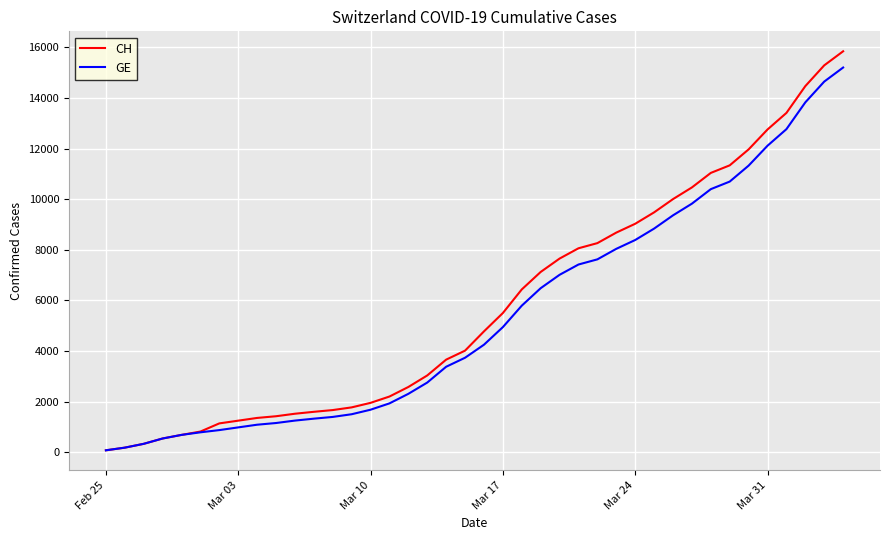

Which series has the largest range (max minus min)?

CH